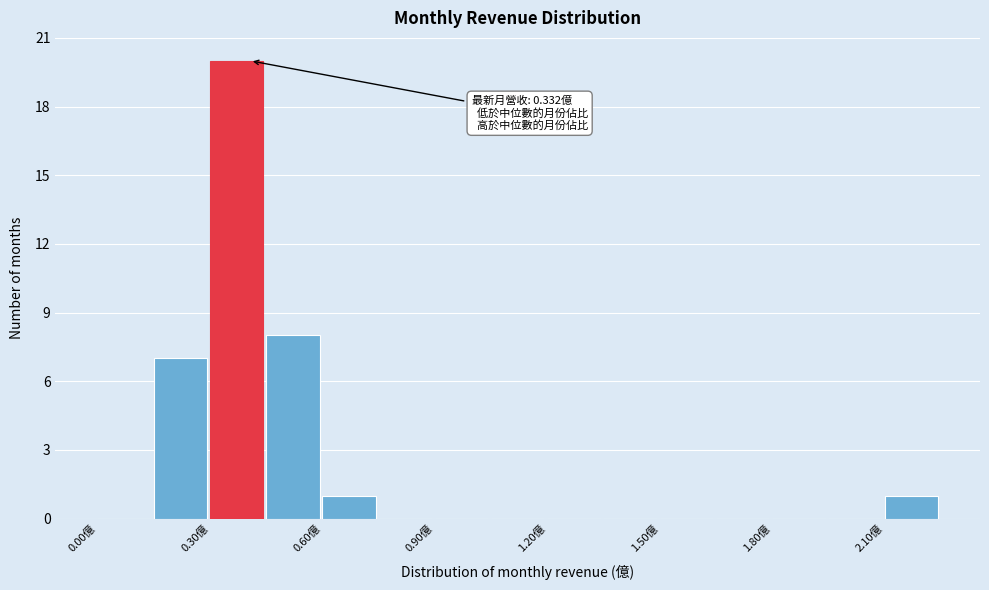

Read against the x-axis, roughly where is the centre of the tallest bar?

0.35